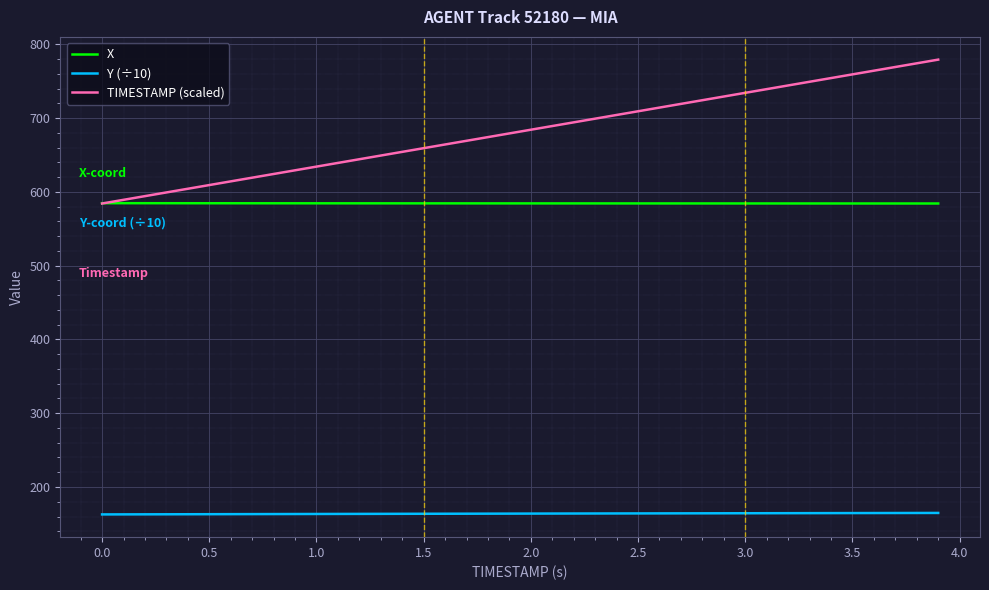

Does the chart have visible grid lines?

Yes